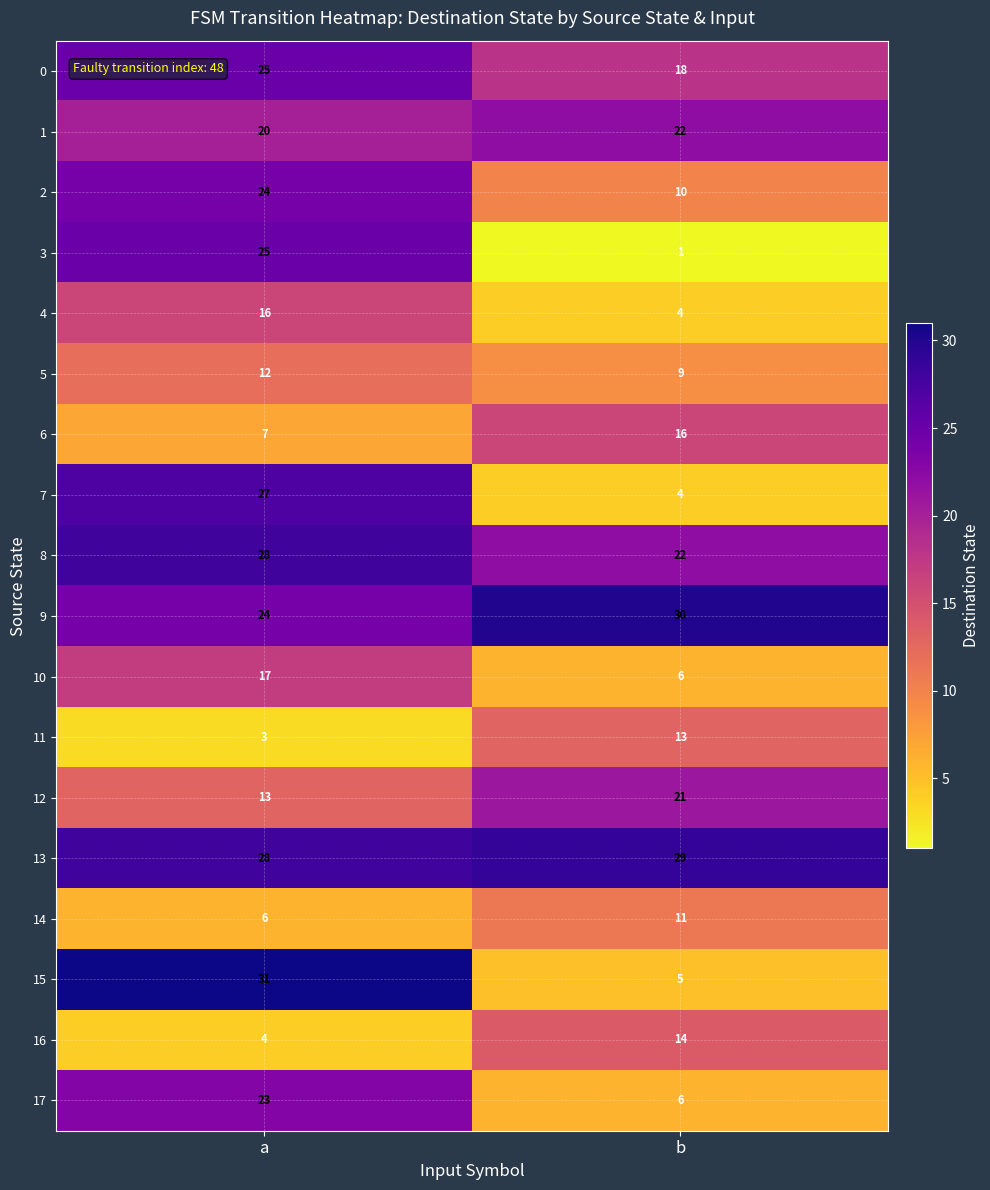

Rank the categories by 4 value from lowest to highest.

b, a